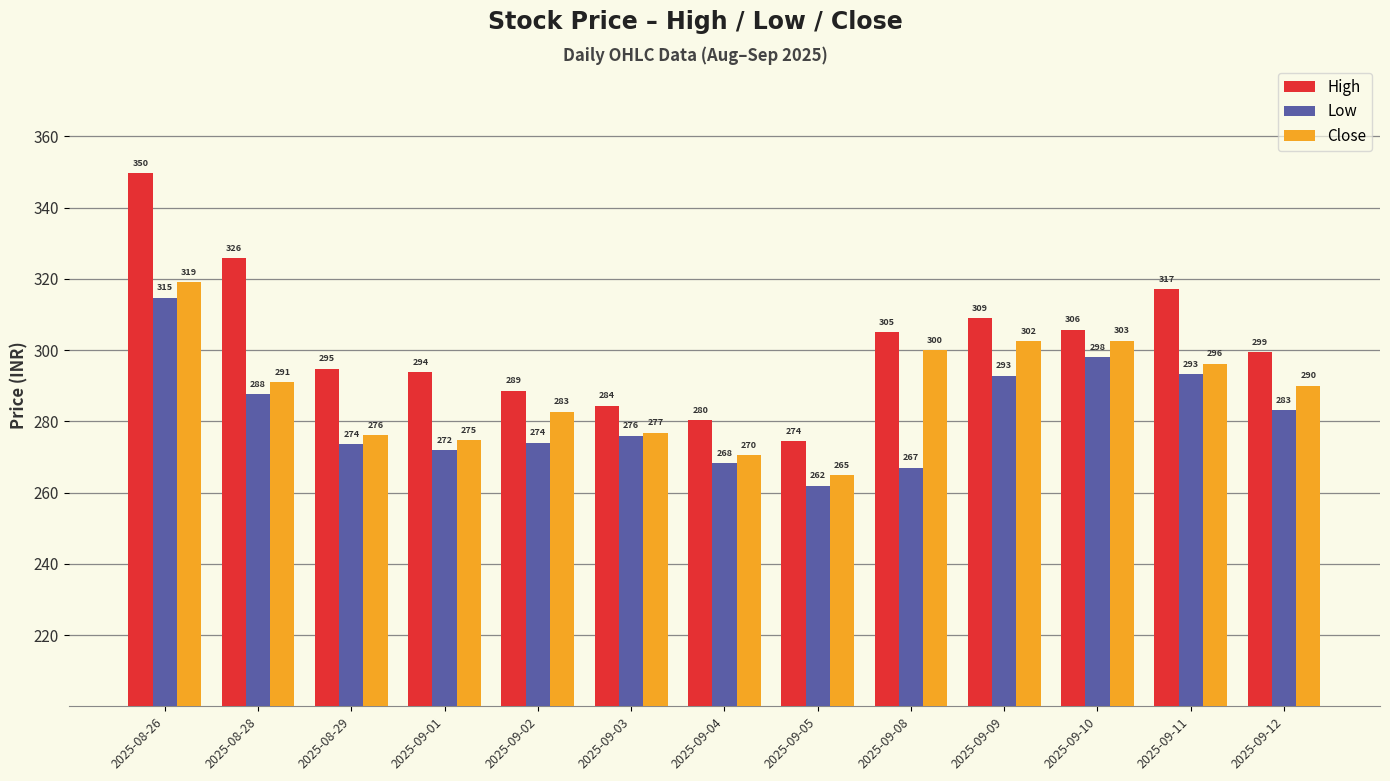

Rank the series by their average value, from lowest to highest.

Low, Close, High